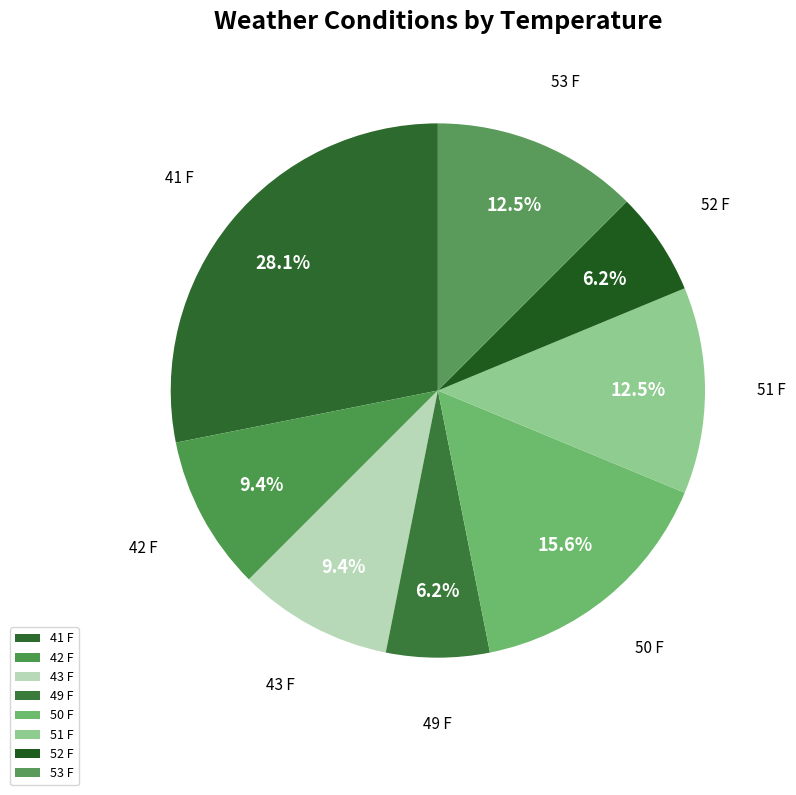

What is the largest slice in the pie chart?

41 F